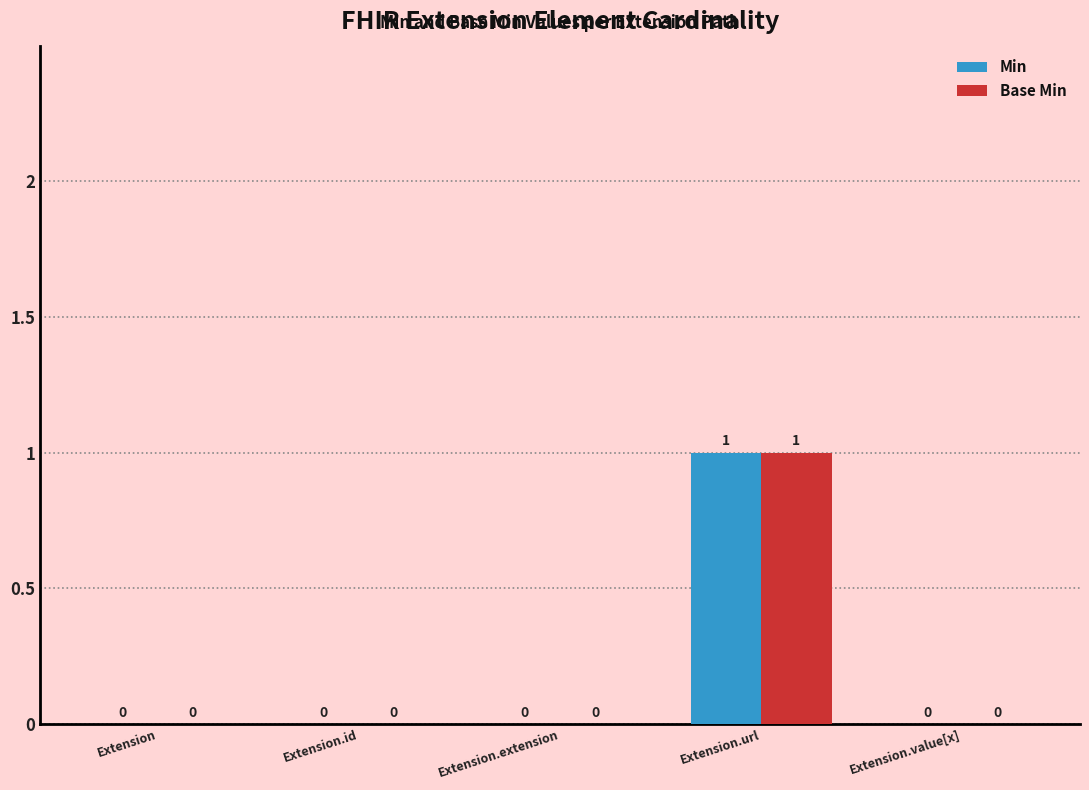

The value of Min at Extension.extension is 1. True or false?

False